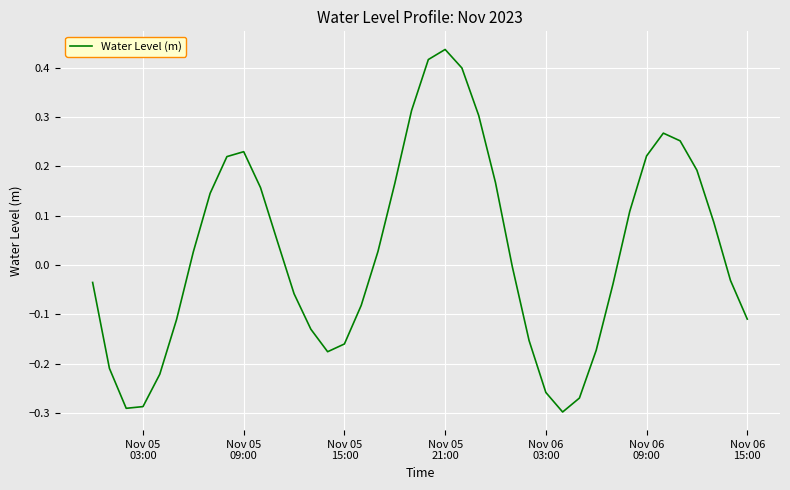

What is the difference between the maximum and minimum values?

0.7